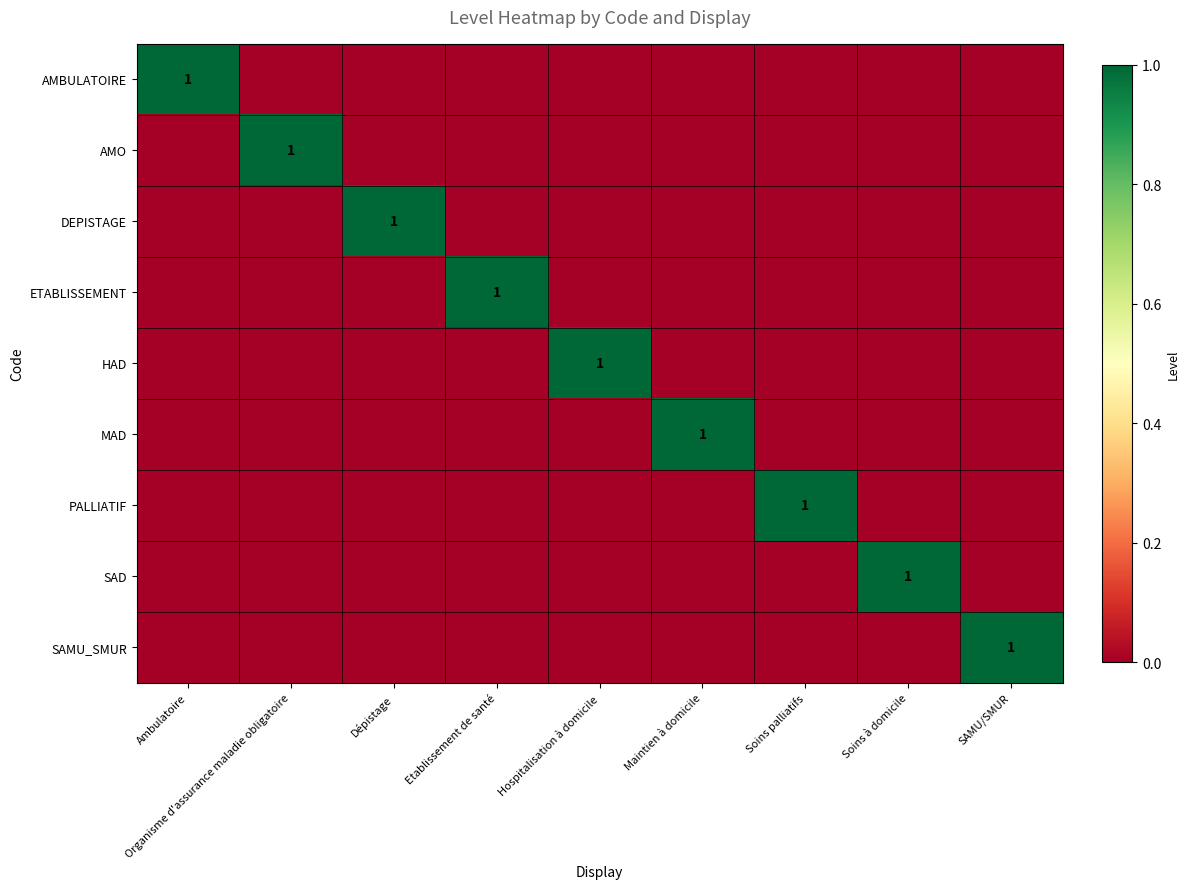

True or false: ETABLISSEMENT has a value of 1 at Etablissement de santé.

True